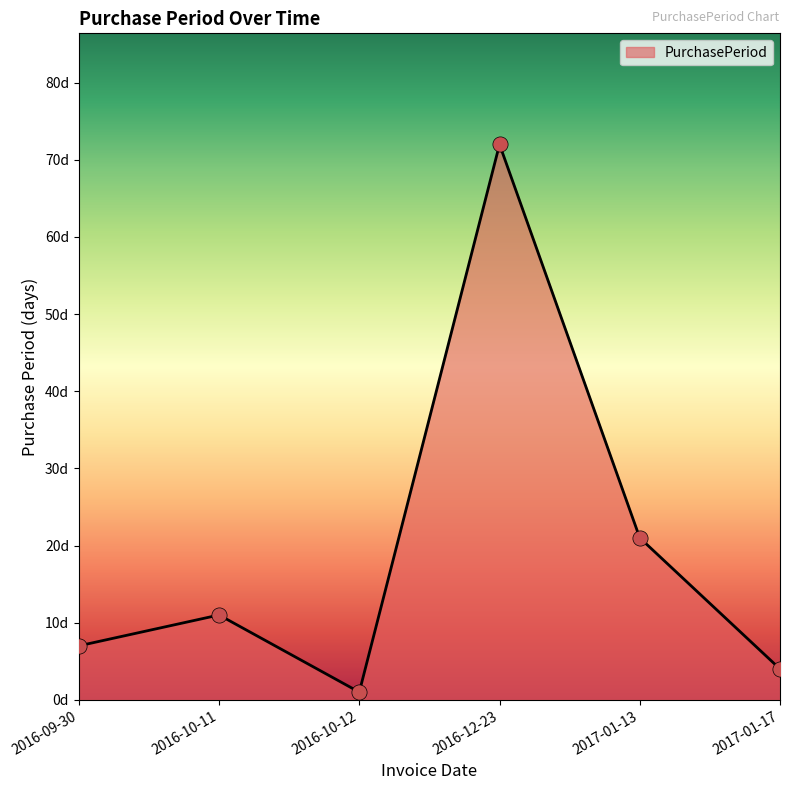

What is the change in value from 2016-12-23 to 2017-01-13?

-51